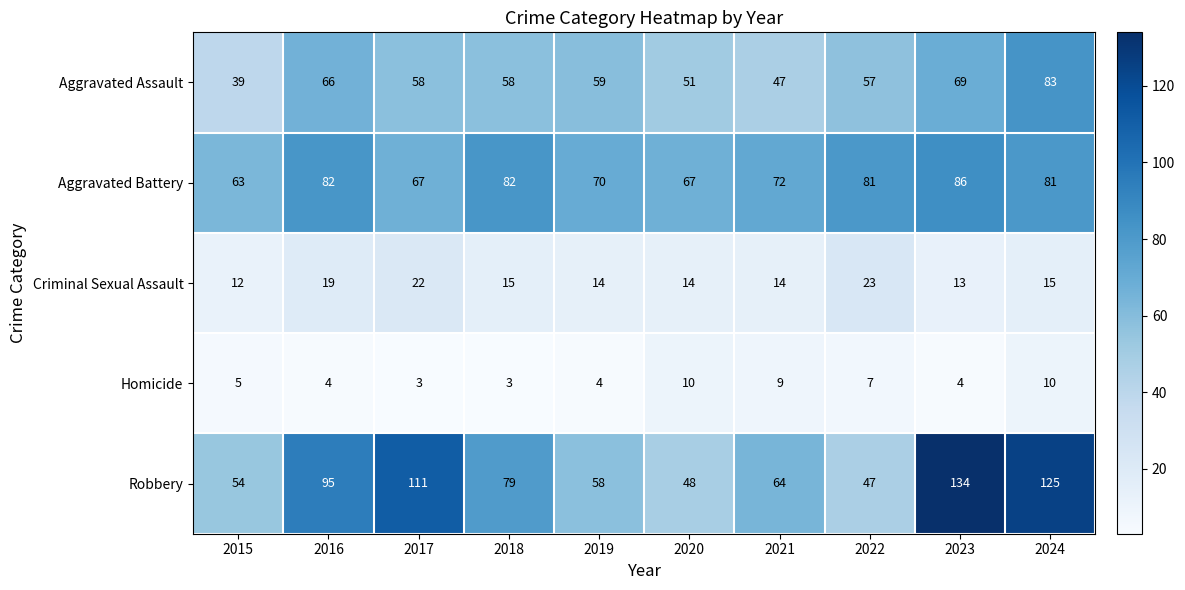

How many distinct data groups are displayed?

5